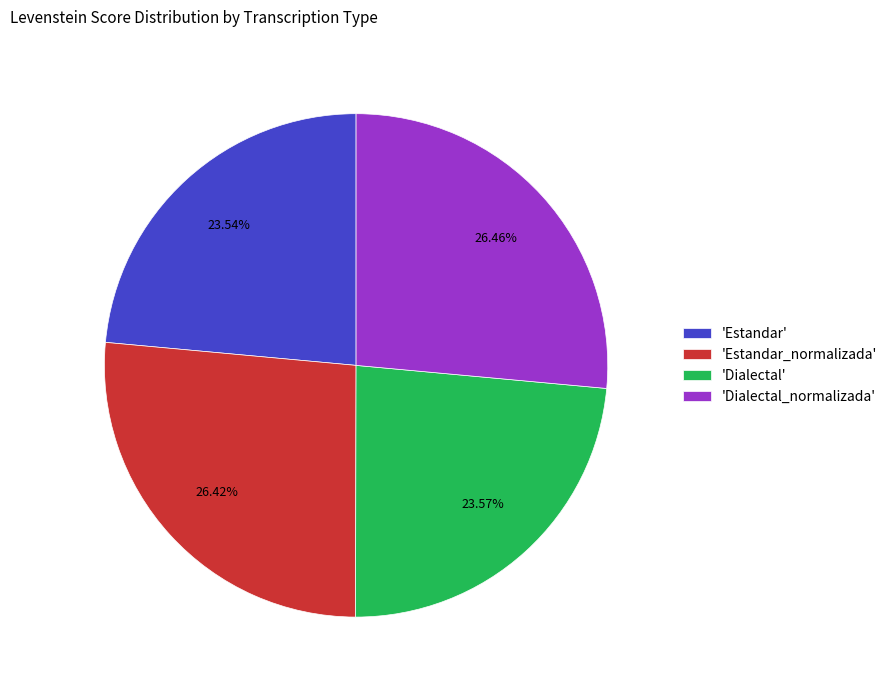

Approximately how many times larger is the value at 'Estandar' compared to 'Estandar_normalizada'?

0.9